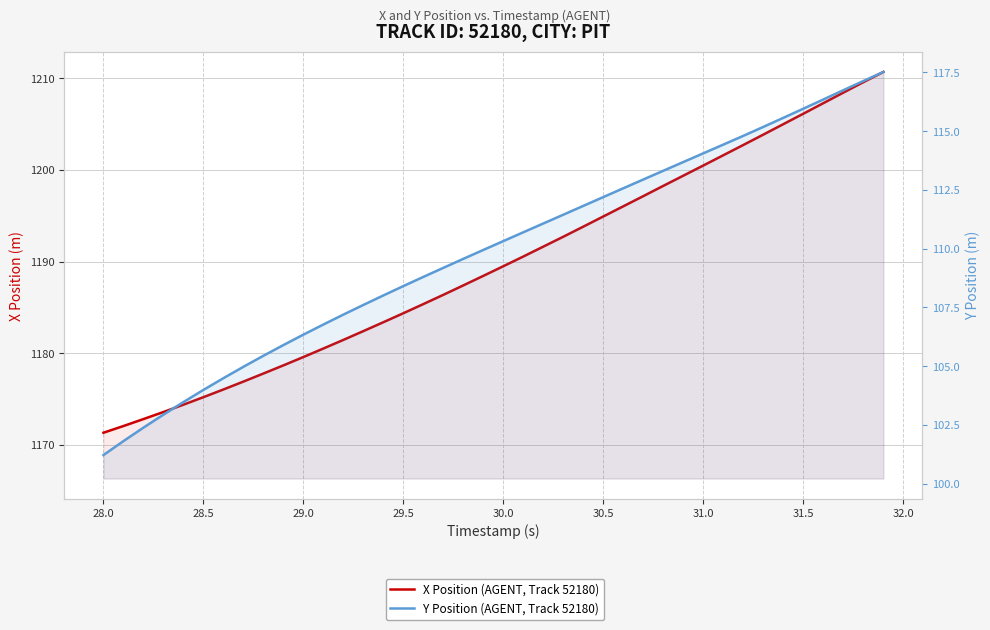

True or false: Y Position (AGENT, Track 52180) and X Position (AGENT, Track 52180) cross at least once.

False